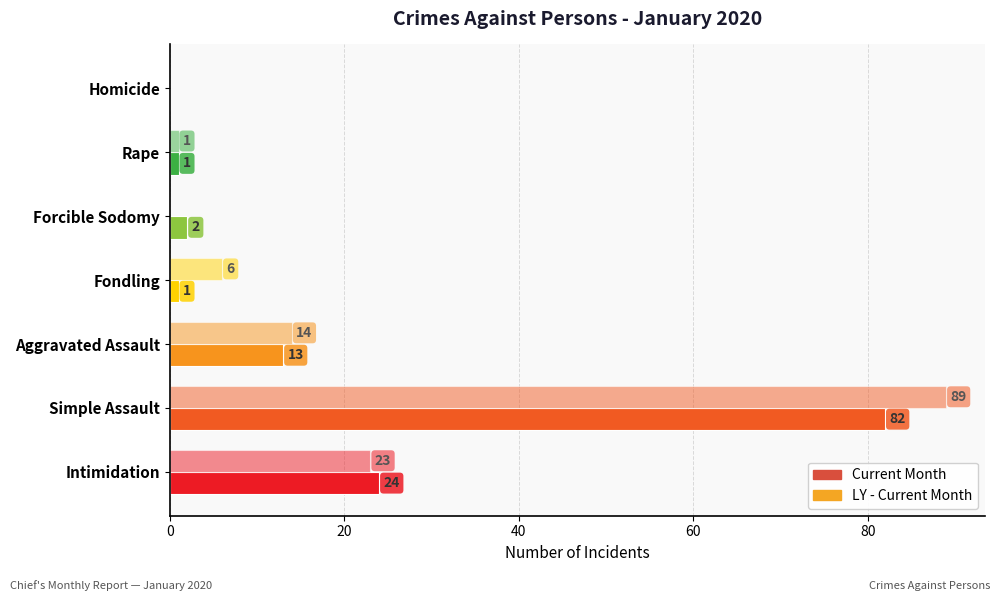

How many positive values does the Current Month series have?

6